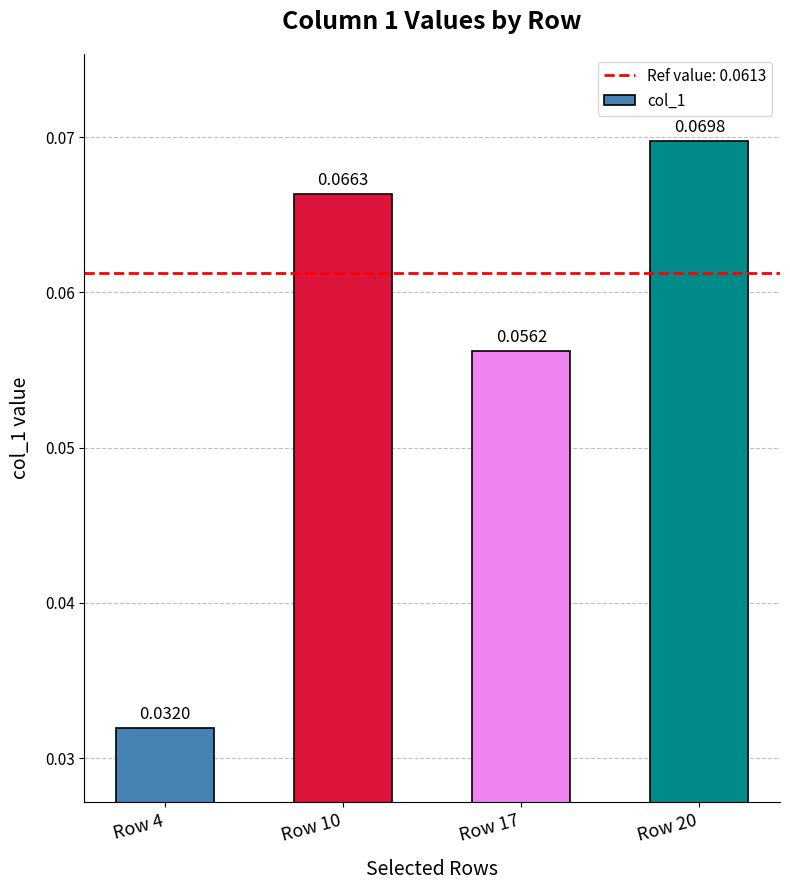

Rank the categories by value from highest to lowest.

Row 20, Row 10, Row 17, Row 4